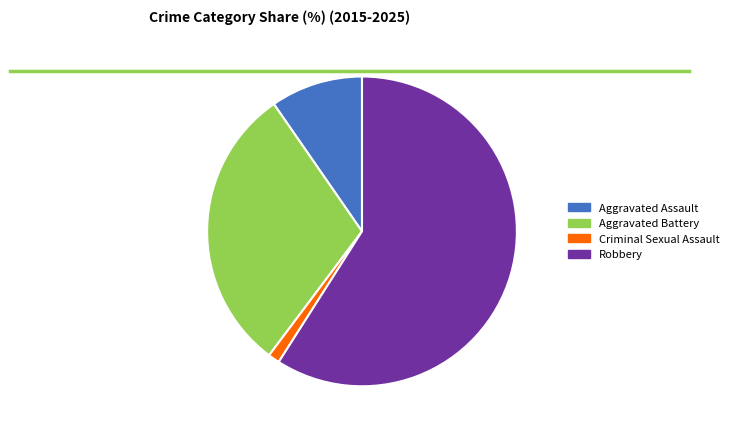

Count the number of slices in the pie.

4